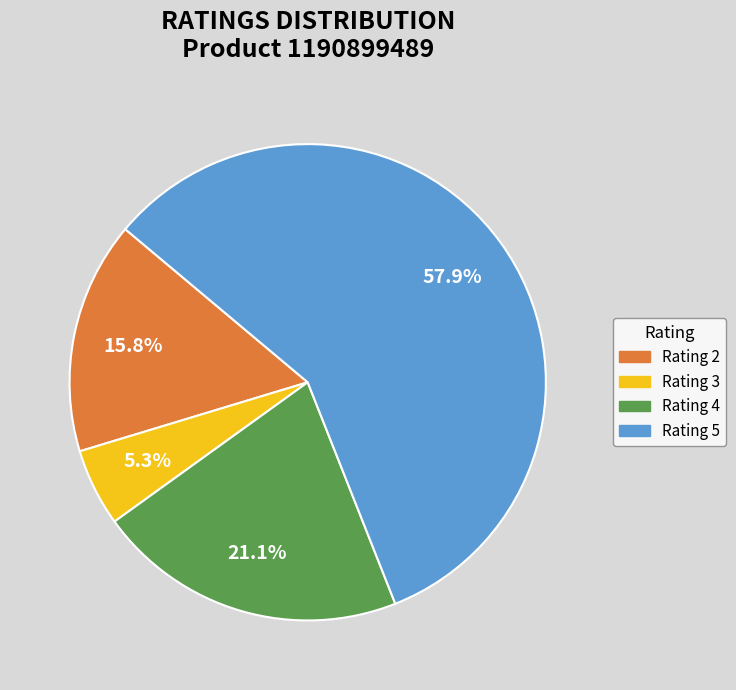

Is there a majority slice in this chart?

Yes